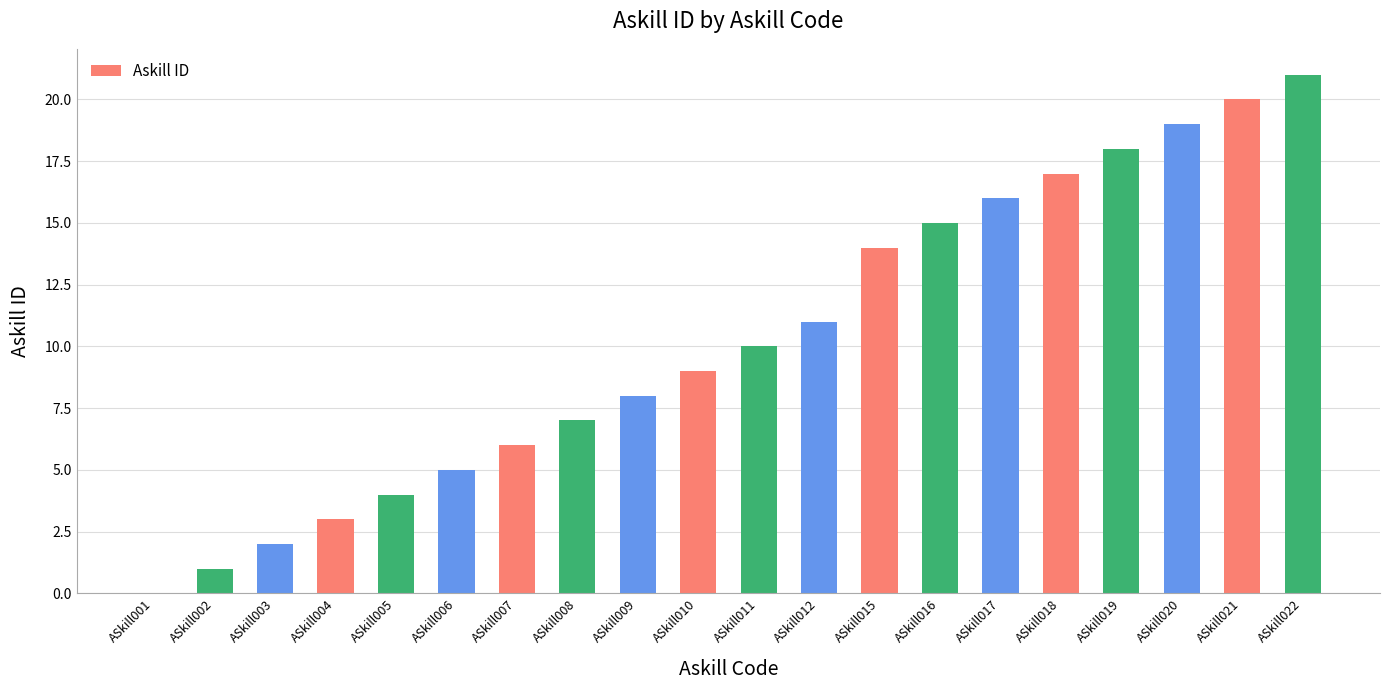

What is the maximum value shown in the chart?

21